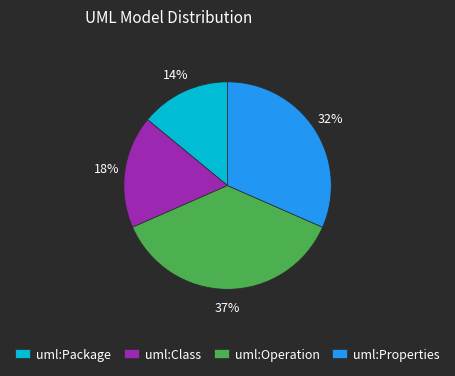

Do uml:Properties and uml:Package together represent more than half of the pie?

No